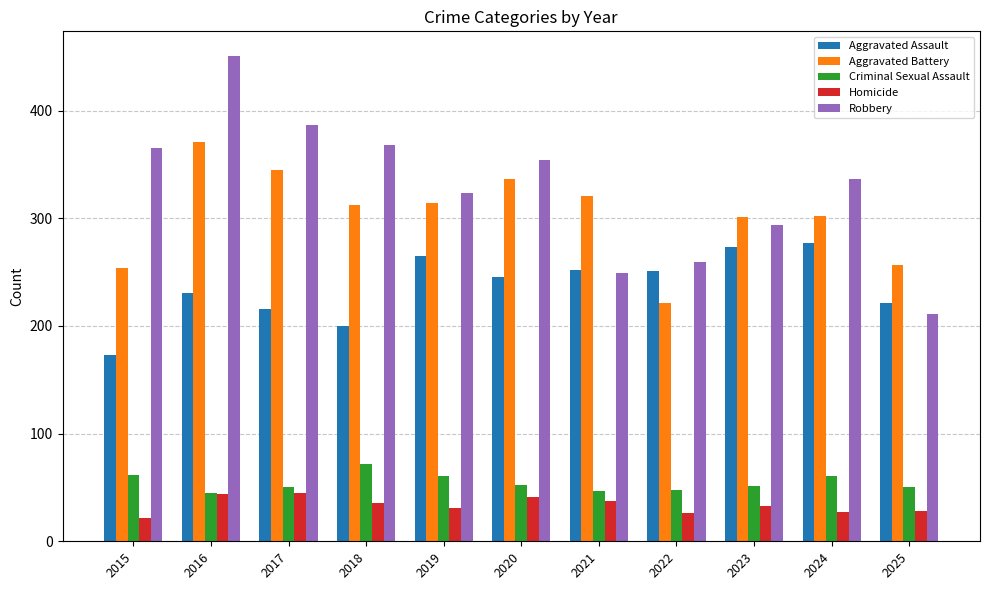

What is the difference between the Aggravated Assault values at 2017 and 2018?

16